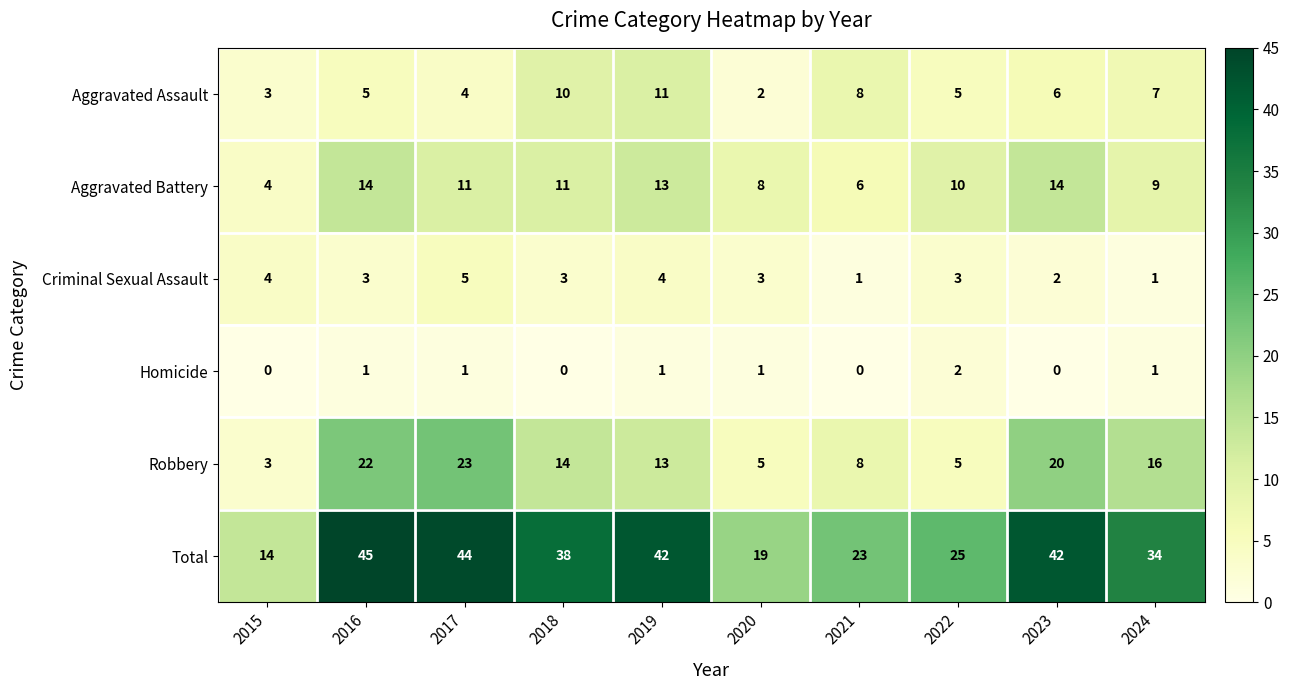

What is the lowest value of the Robbery series?

3